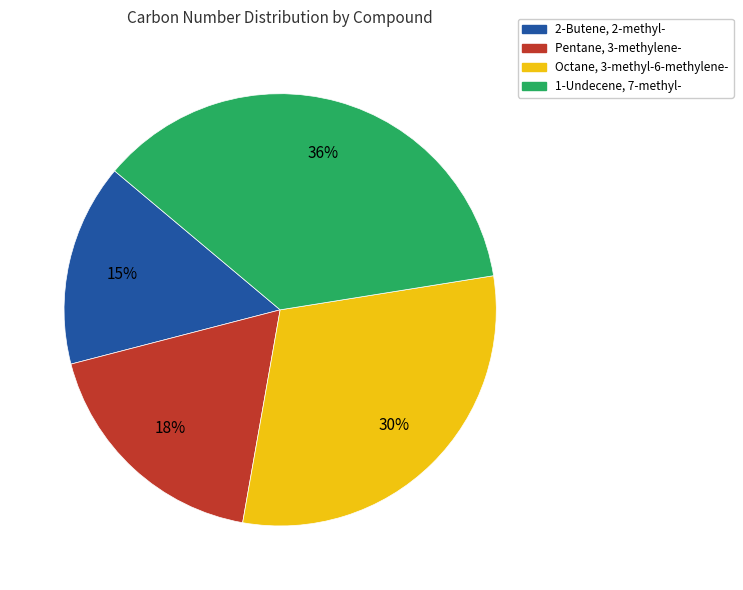

The Octane, 3-methyl-6-methylene- slice represents 44% of the pie. True or false?

False